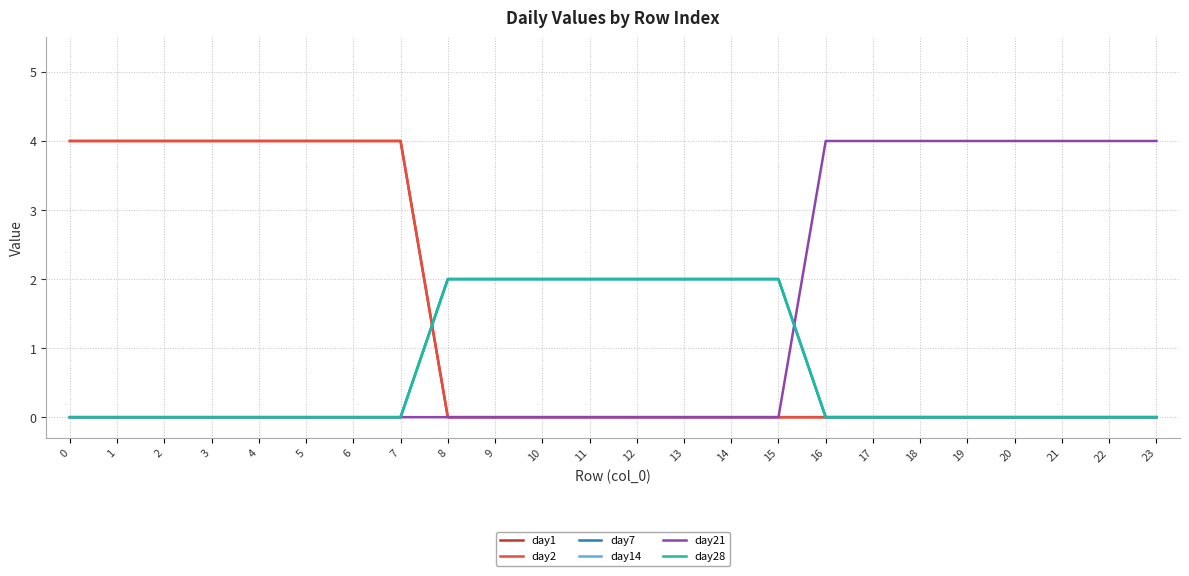

Is it true that day14 equals 1 at 13?

False